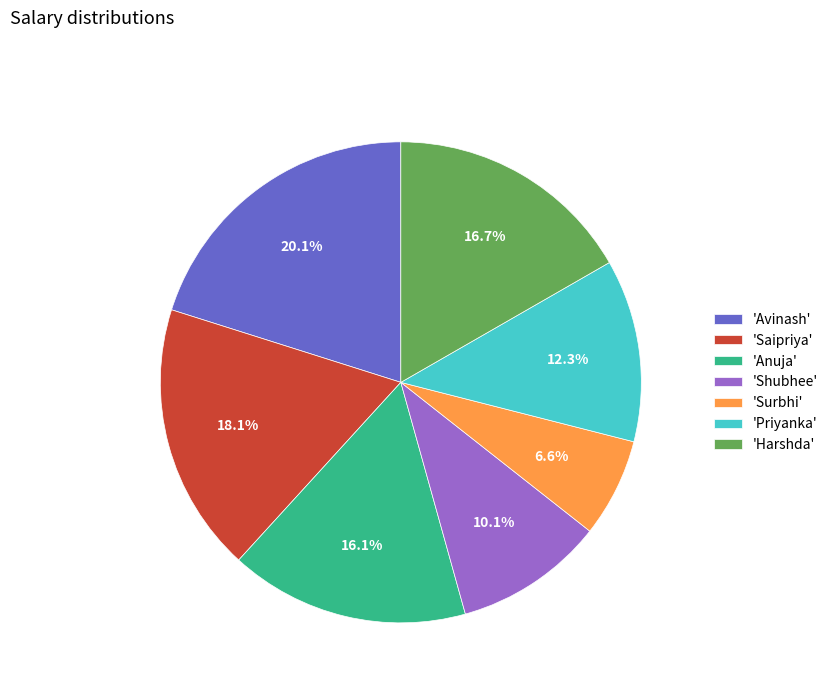

What percentage is NOT represented by 'Saipriya'?

81.9%